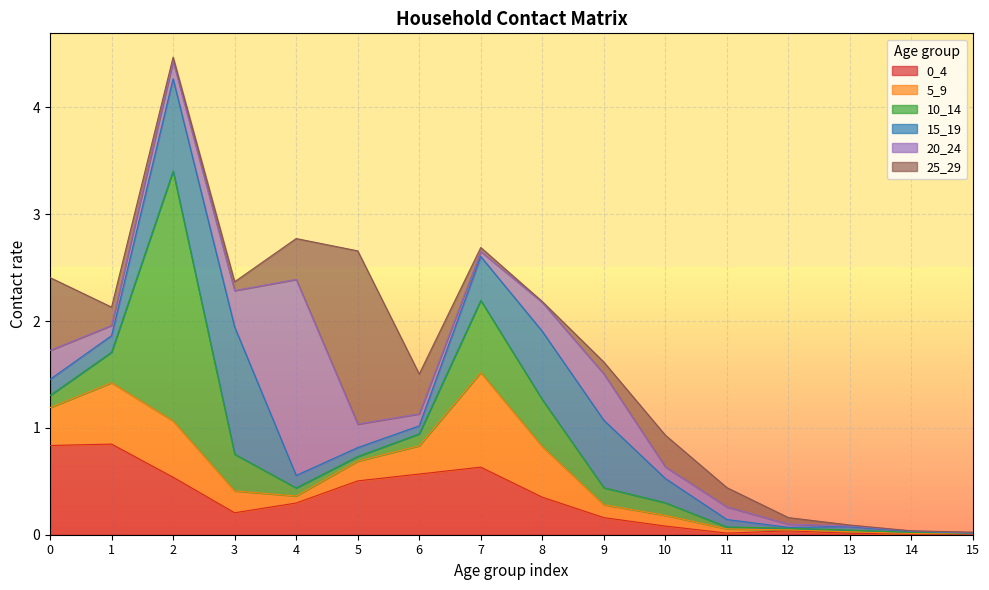

Is the value of 5_9 at 4 greater than the value of 20_24 at 2?

No